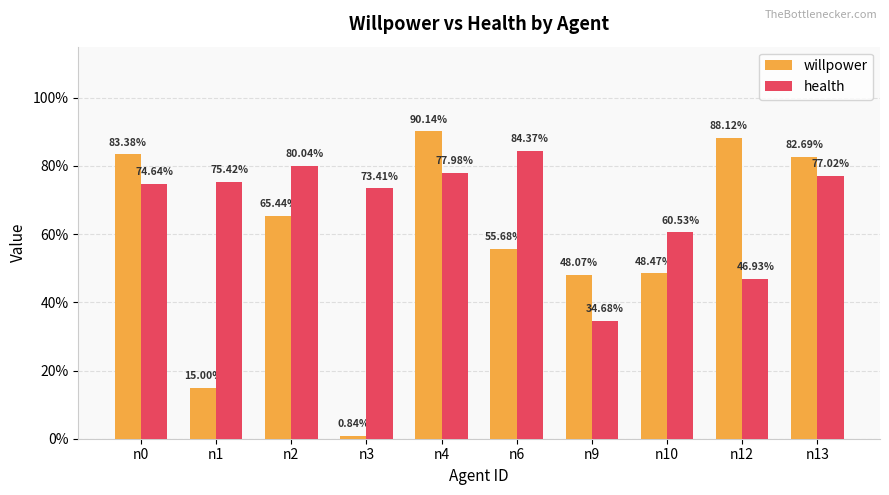

Read the health value at n13.

0.8